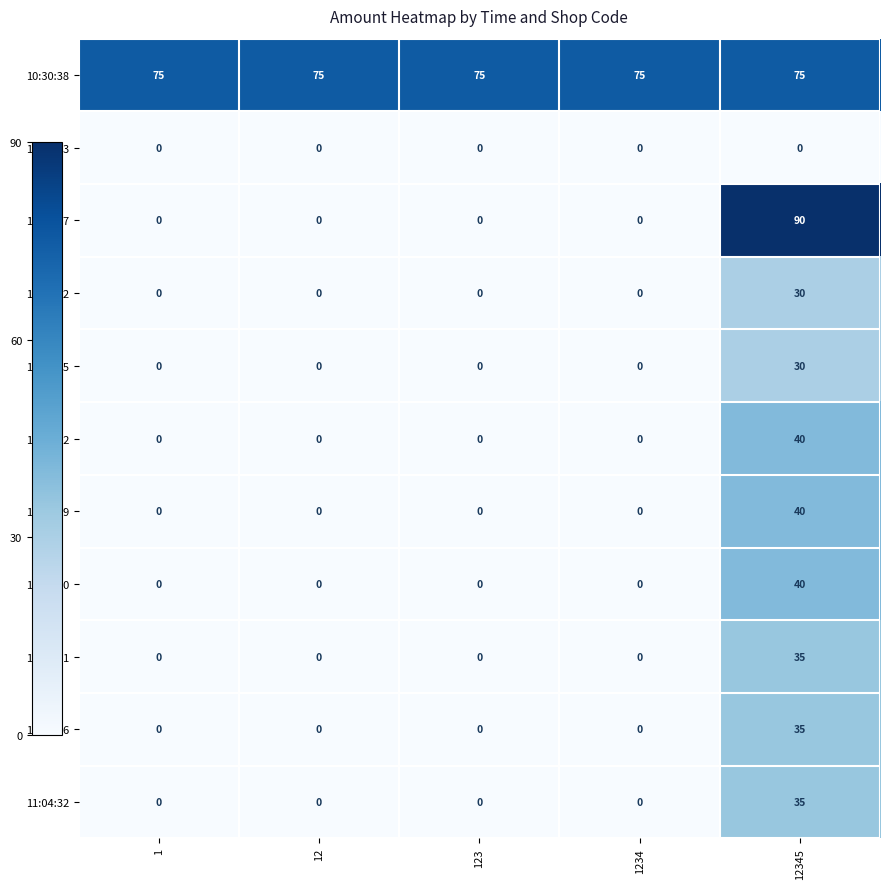

What is the difference between the highest and lowest values at 12345?

90